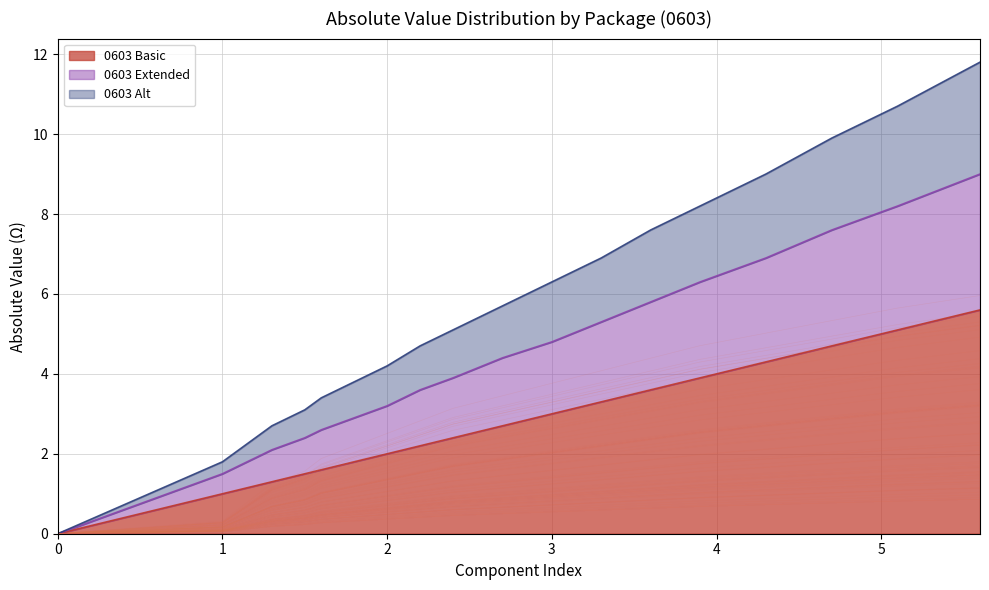

What is the value of the 0603 Alt point at the 16th from the left?

6.3